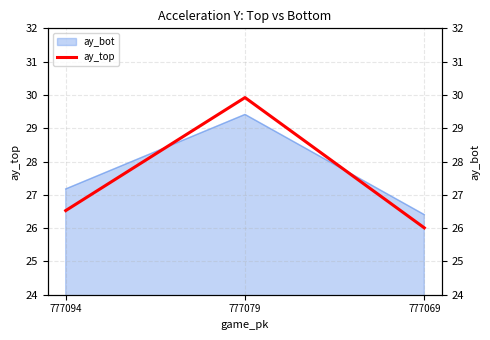

List the labels in order of value, smallest first.

777069, 777094, 777079